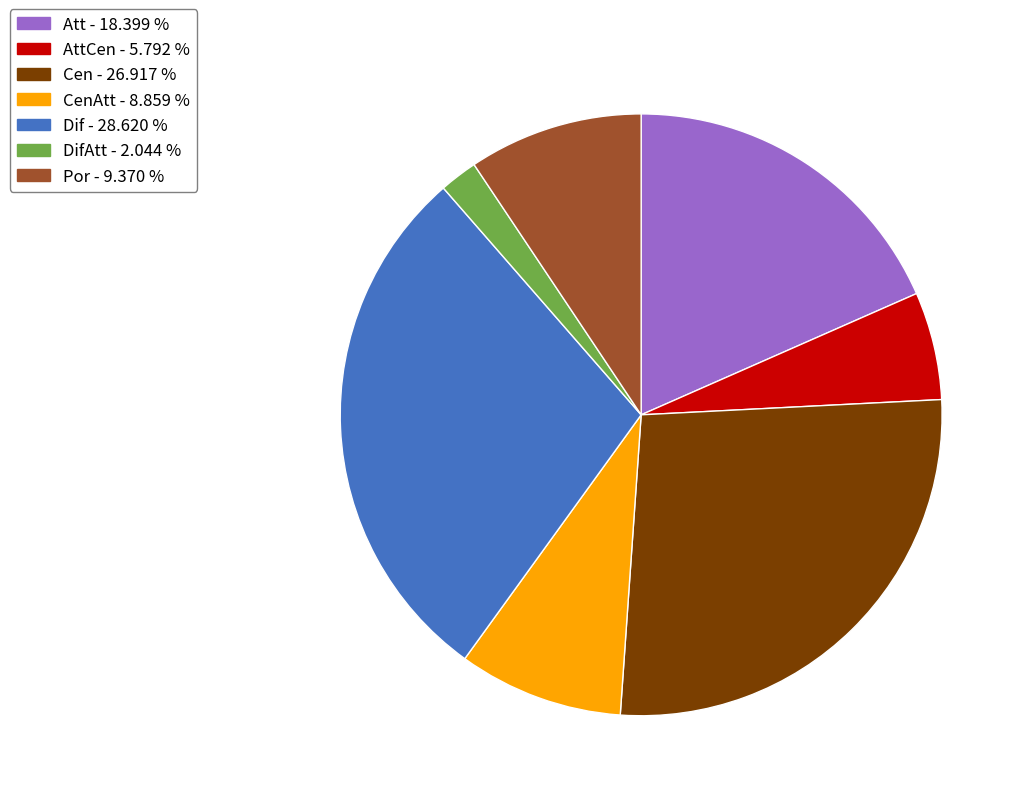

Does any single category account for the majority?

No